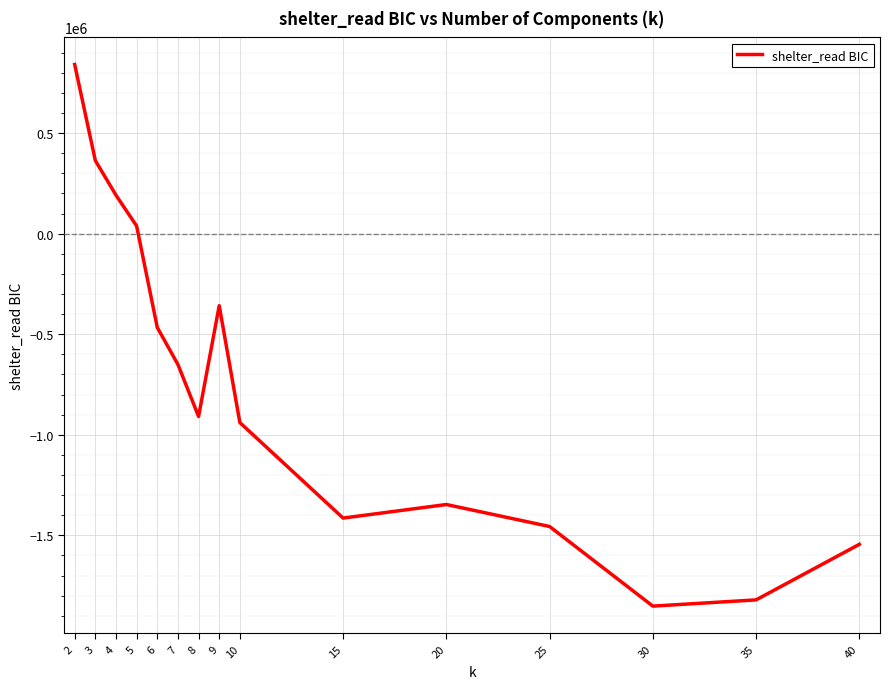

Is it true that the value at 35 is -852421.0?

False